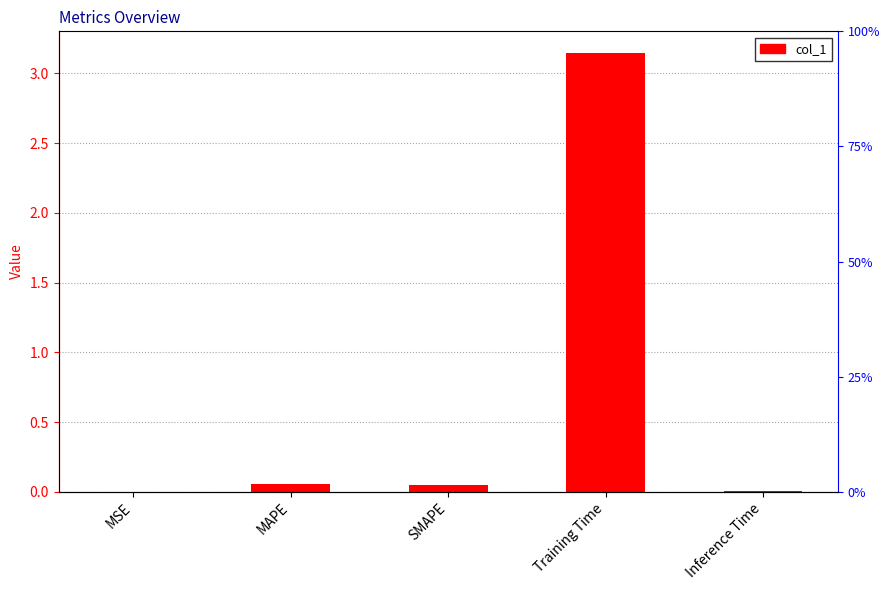

Reading right to left, transcribe all the data shown in this chart.

0.0	3.1	0.1	0.1	0.0